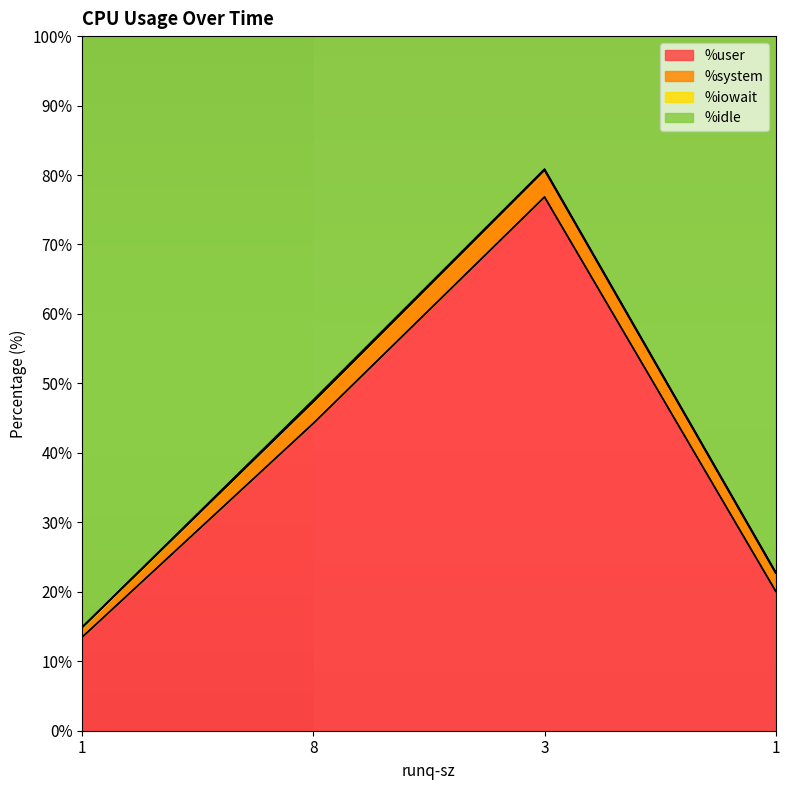

Which series has the largest total across all categories?

%idle